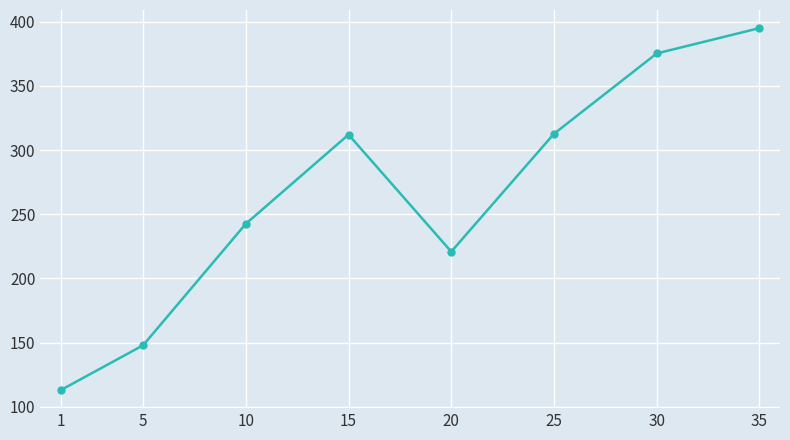

What is the approximate value at 25?

312.7